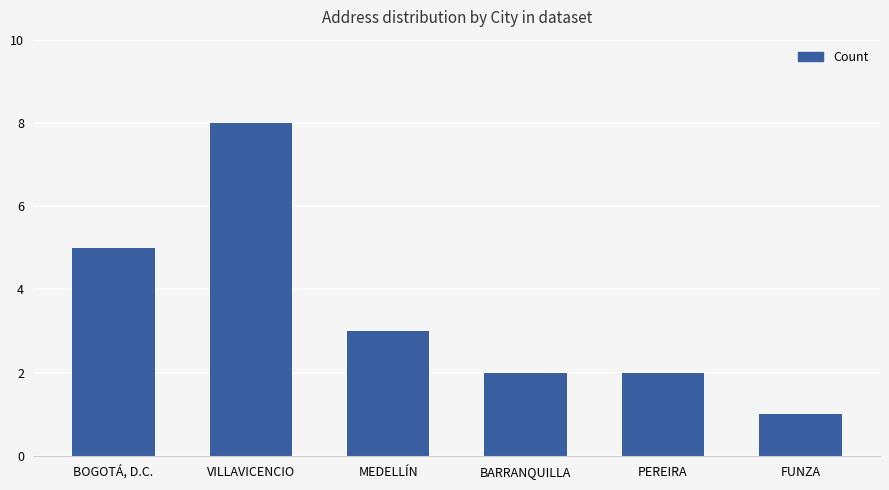

How many series are shown in this chart?

1